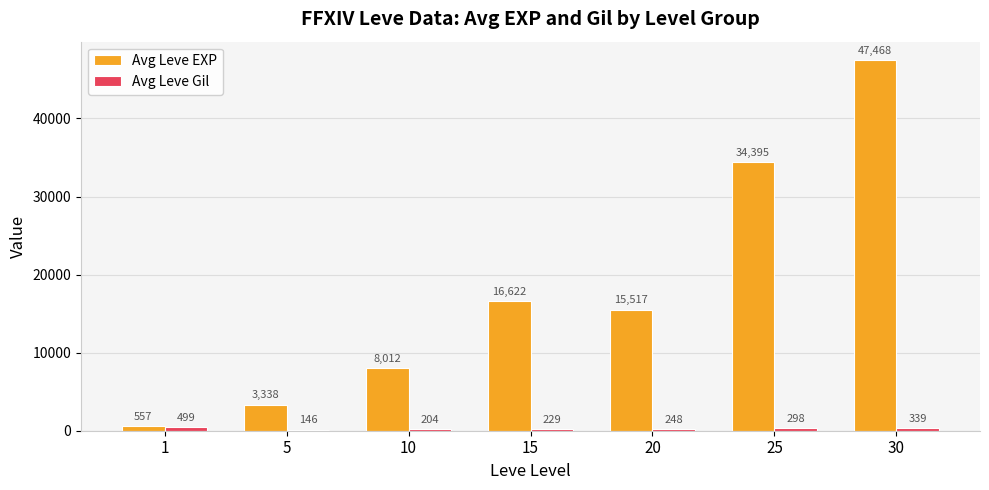

Where is Avg Leve EXP nearest to the value 24012?

15